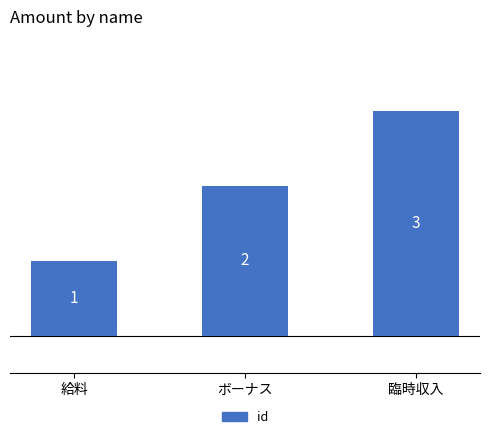

Approximately how many times larger is the value at 給料 compared to 臨時収入?

0.3